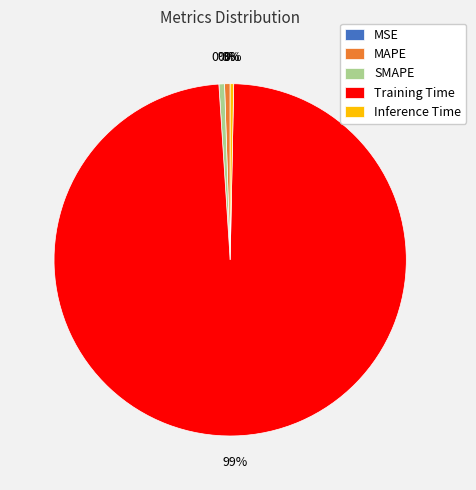

How many slices are in this pie chart?

5